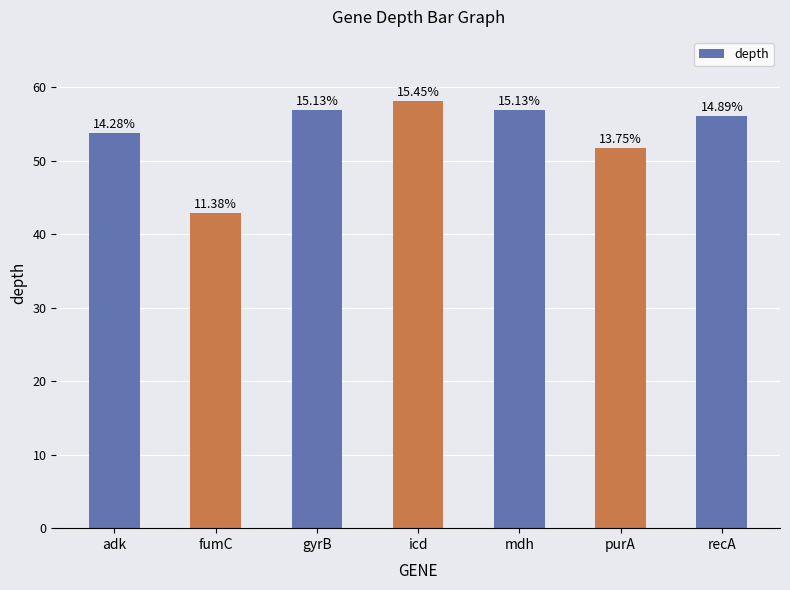

What is the label of the 6th bar from the left?

purA